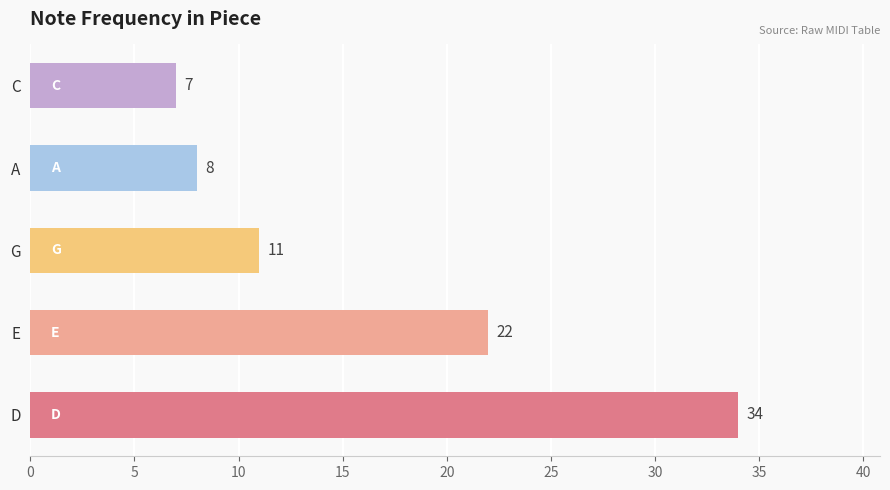

Rank the categories by value from lowest to highest.

C, A, G, E, D